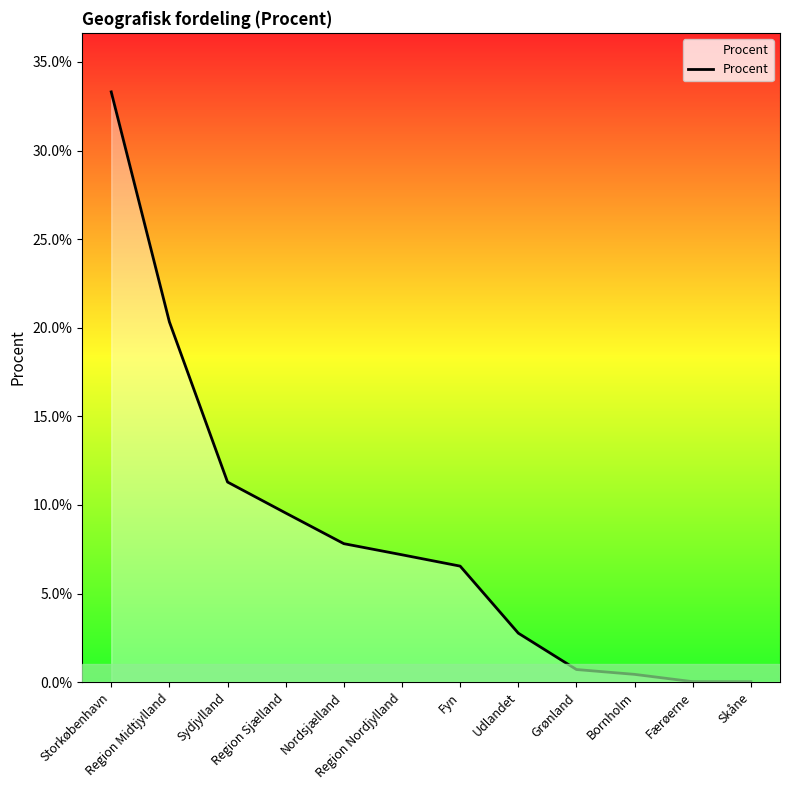

What is the greatest value displayed?

33.3